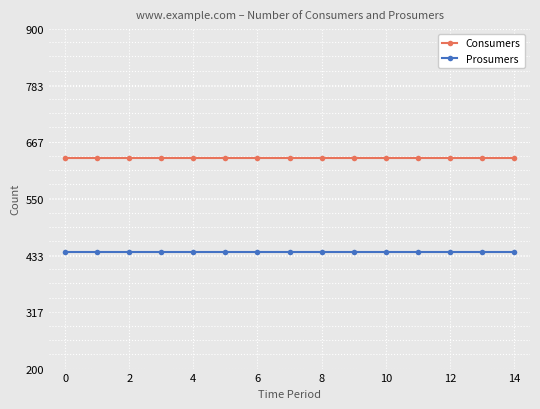

What is the average value of the Consumers series?

635